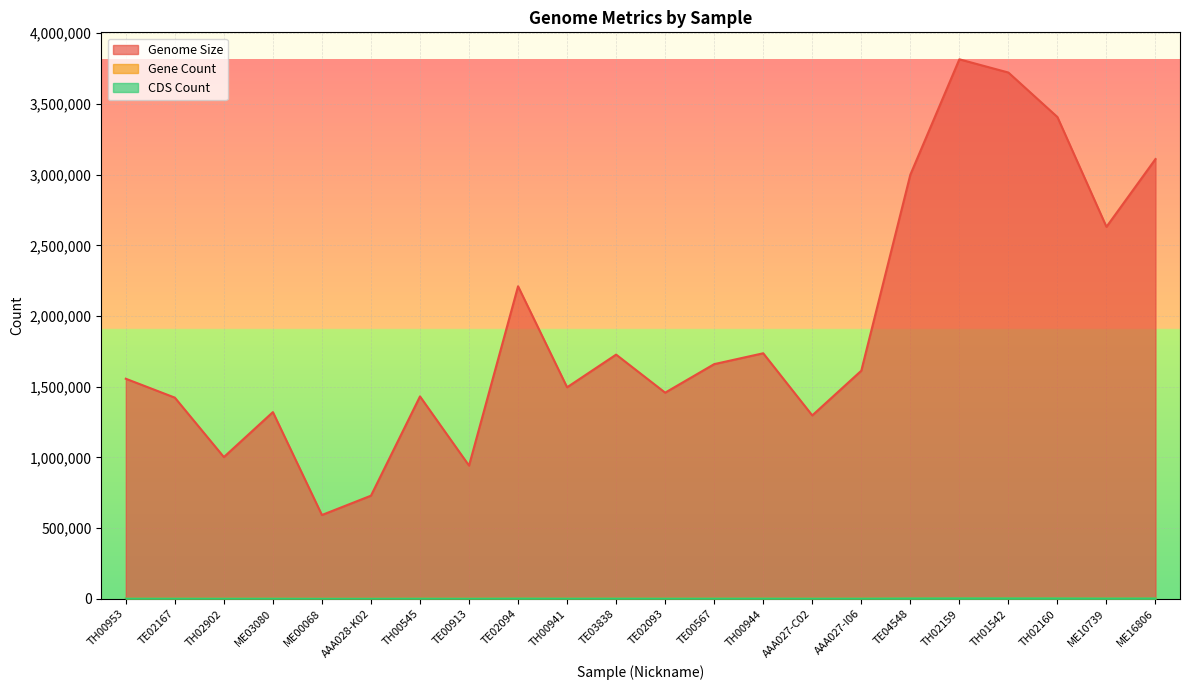

The value of Genome Size at TE00913 is 266361. True or false?

False